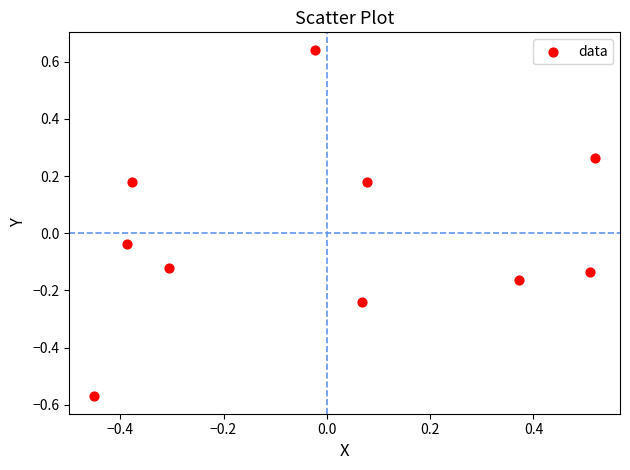

What is the range of X values (max minus min)?

1.0